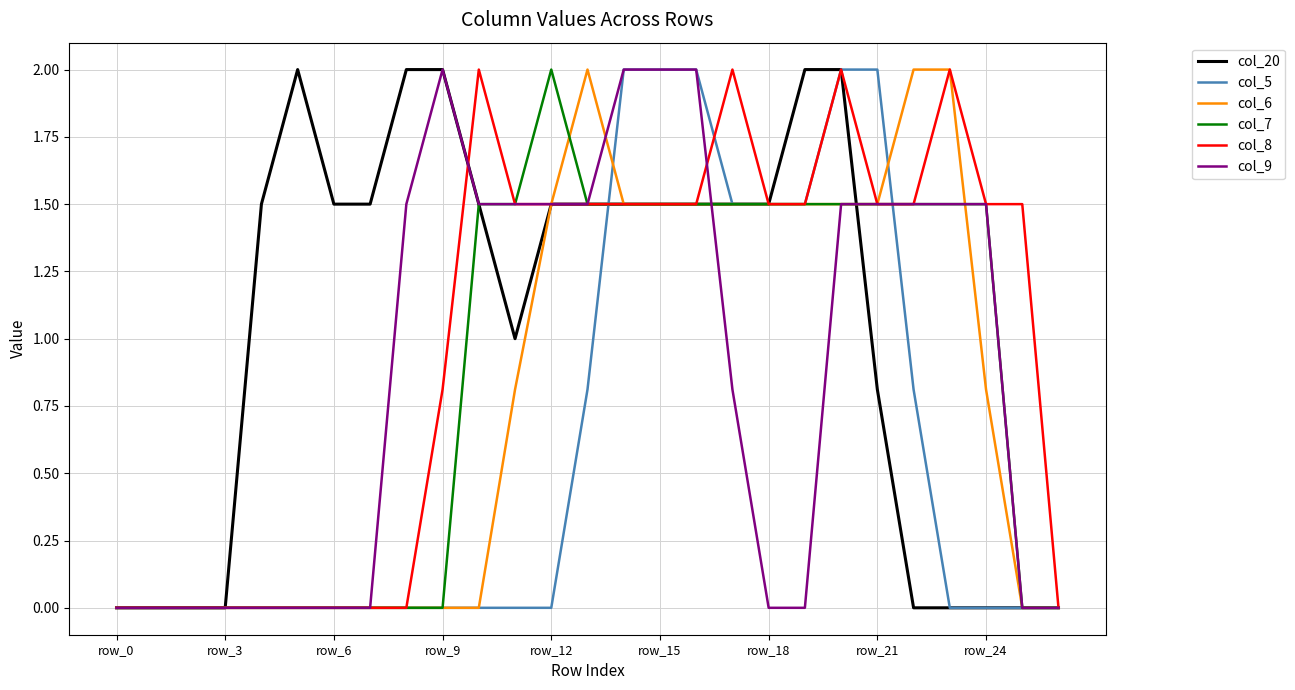

What is the maximum value for col_5?

2.0